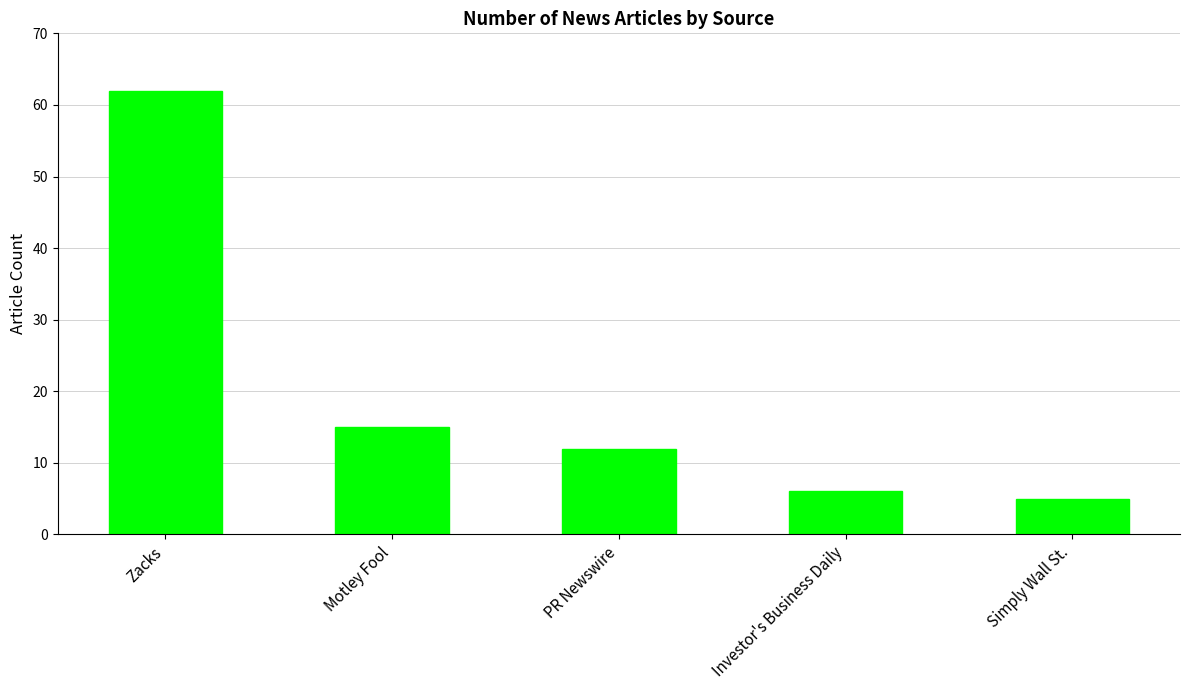

The chart shows a value of 12 at PR Newswire. True or false?

True